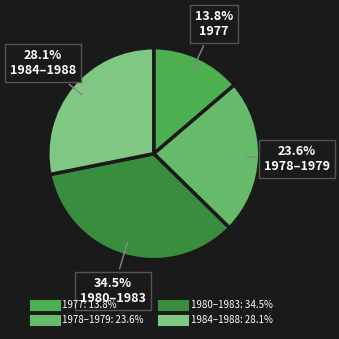

Is there any slice that represents more than half of the pie?

No